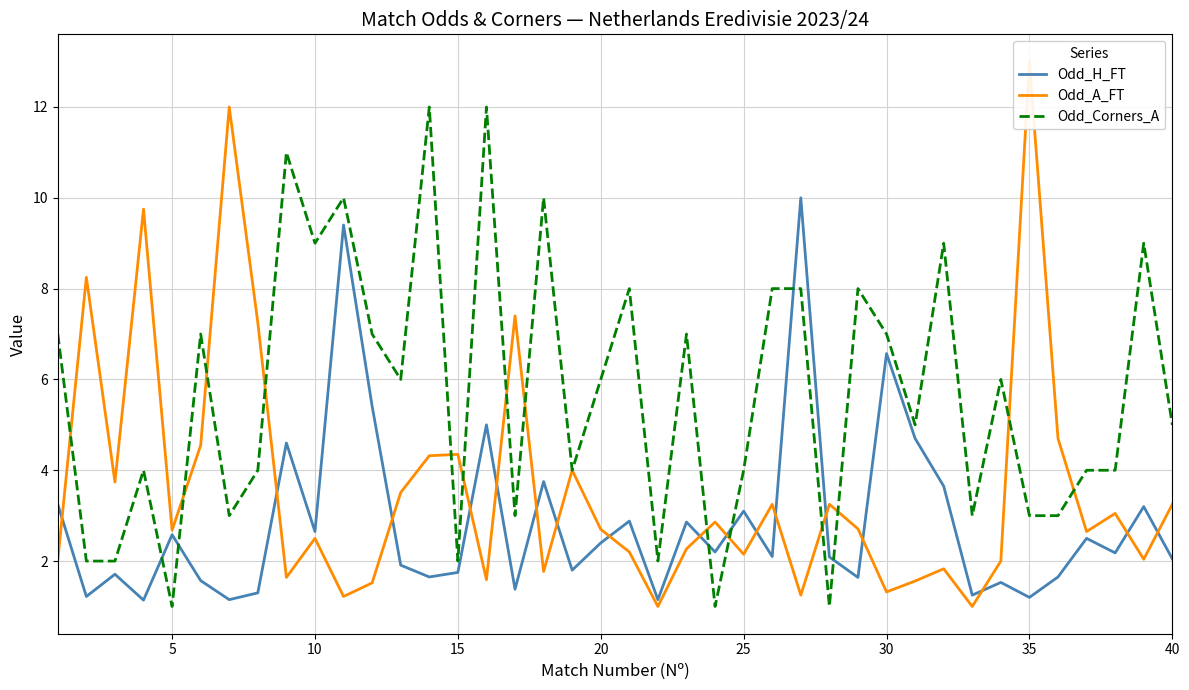

What is the value of the Odd_H_FT point at the 19th from the left?

1.8